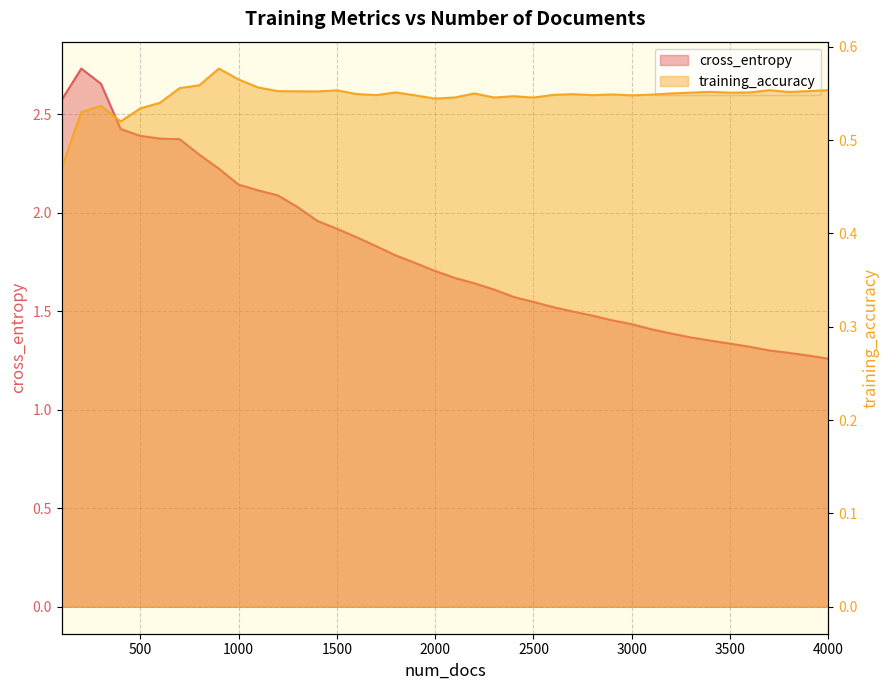

Which series has the largest total across all categories?

cross_entropy